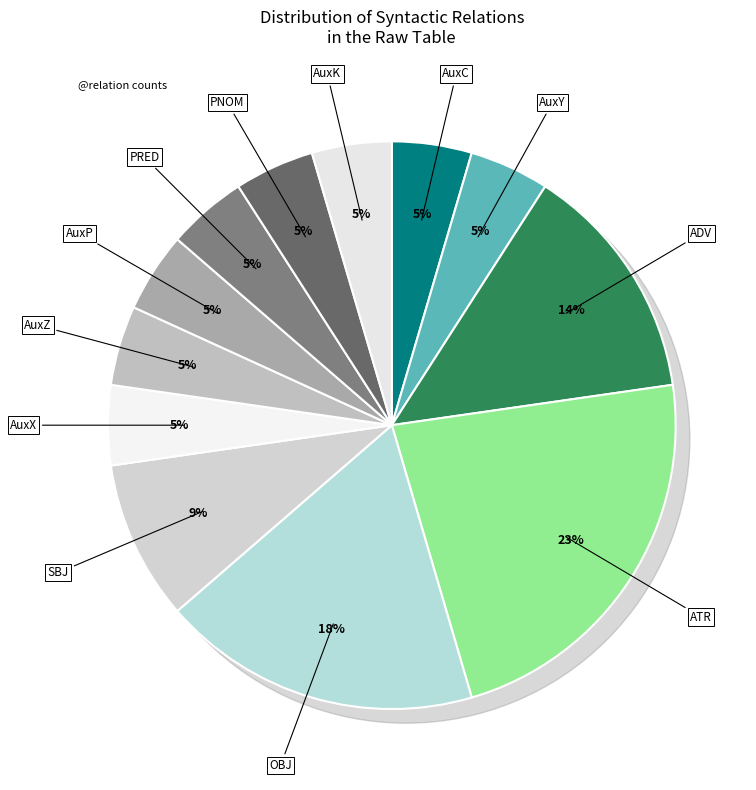

Which slice is the smallest?

AuxC